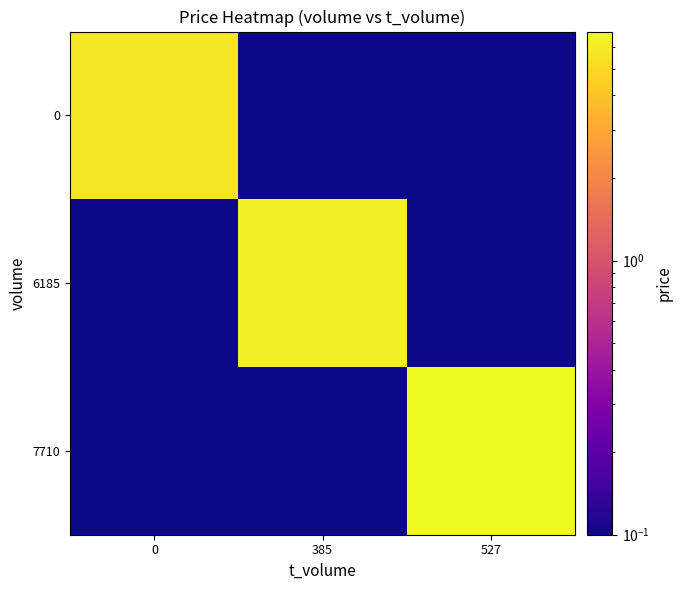

Rank the series by their maximum value, from highest to lowest.

7710, 6185, 0